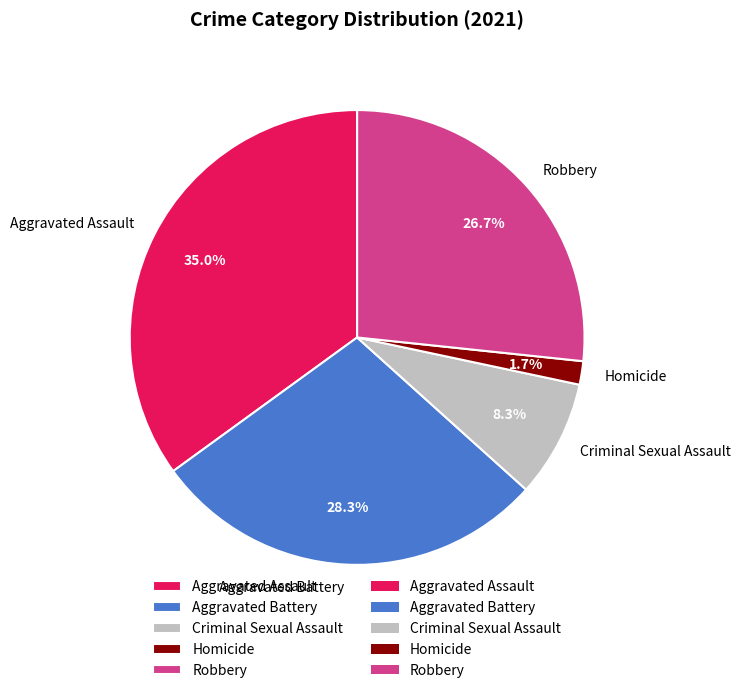

What percentage is the Aggravated Battery slice, to the nearest percent?

28%